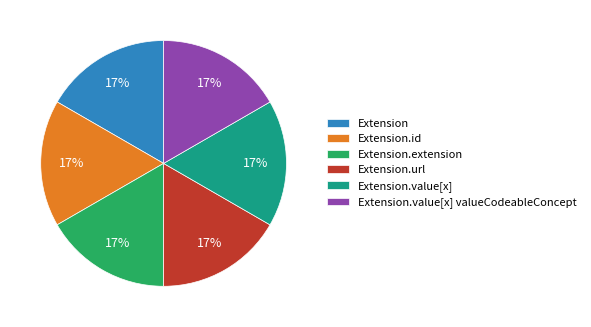

Do Extension.url and Extension.extension together represent more than half of the pie?

No